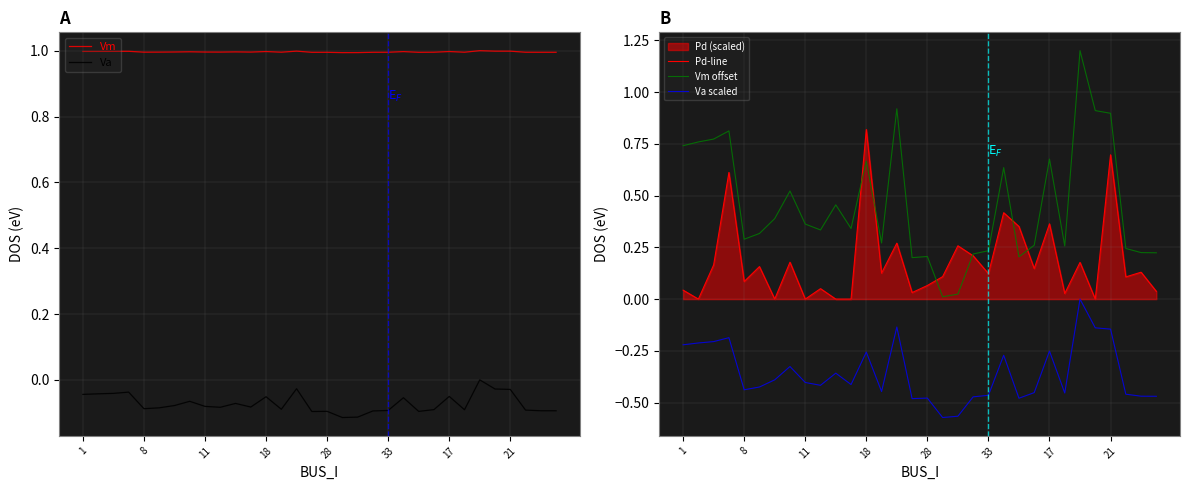

List the series in order of their peak value, highest first.

Vm offset, Vm, Pd-line, Va, Va scaled